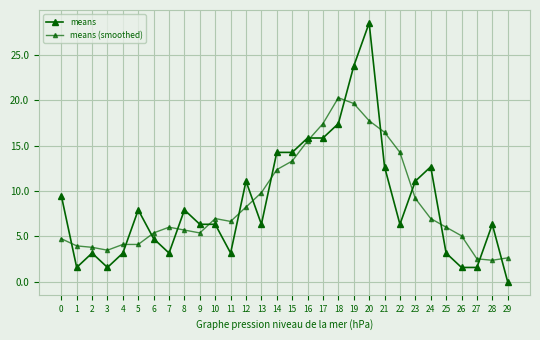

How many interior local peaks does the means (smoothed) series have?

3